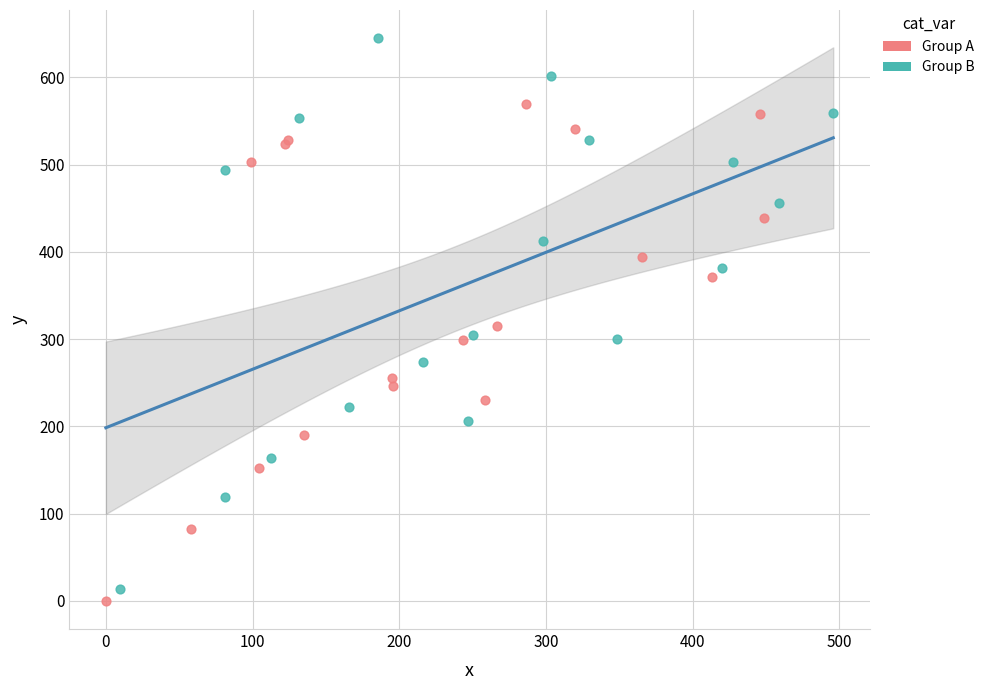

Which series reaches the maximum Y coordinate?

Group B